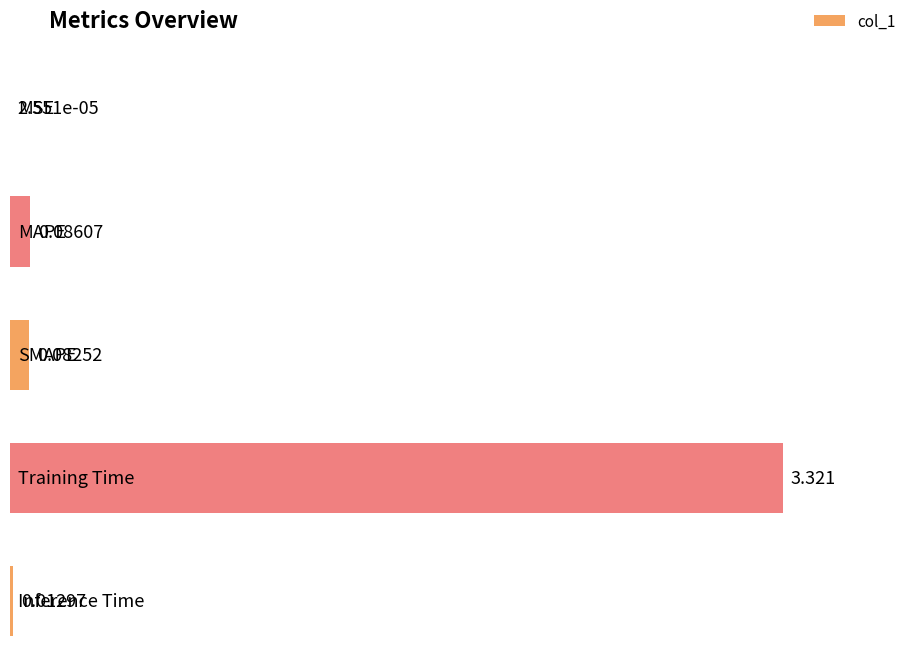

How many distinct data groups are displayed?

1